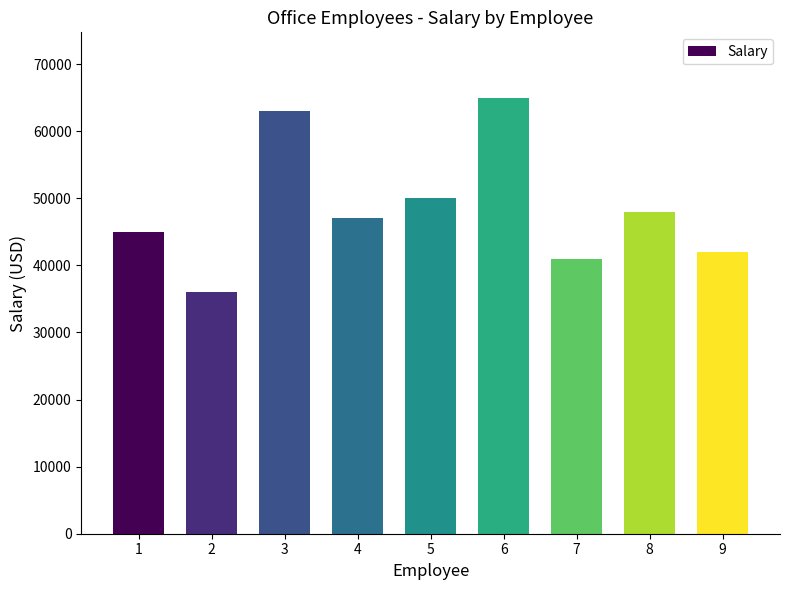

The value at 9 is 67608. True or false?

False